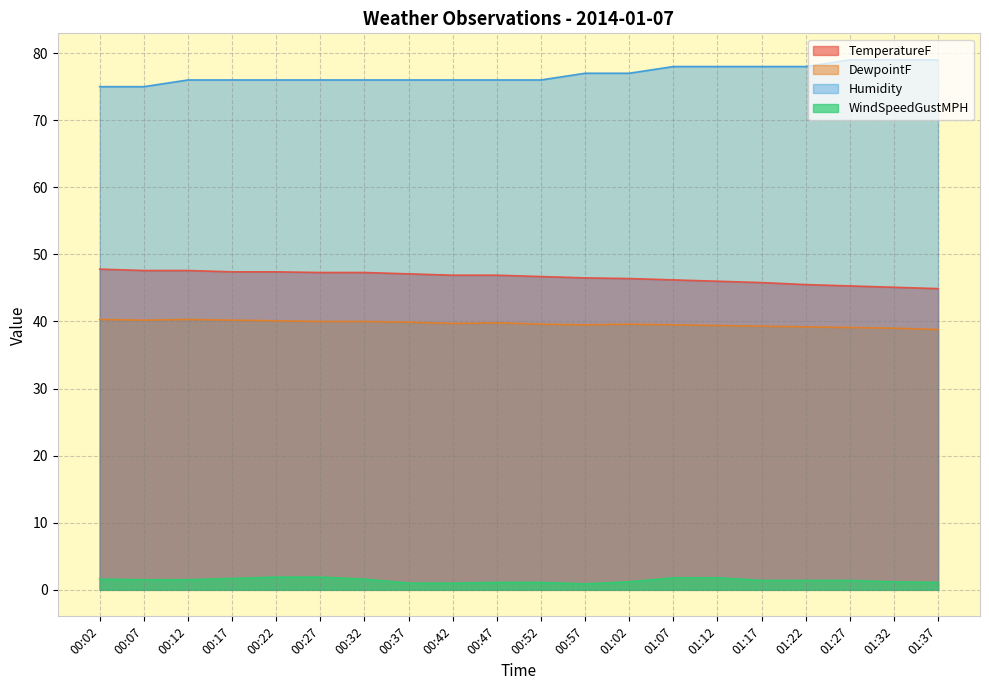

Where does the DewpointF series first go above 39?

00:02